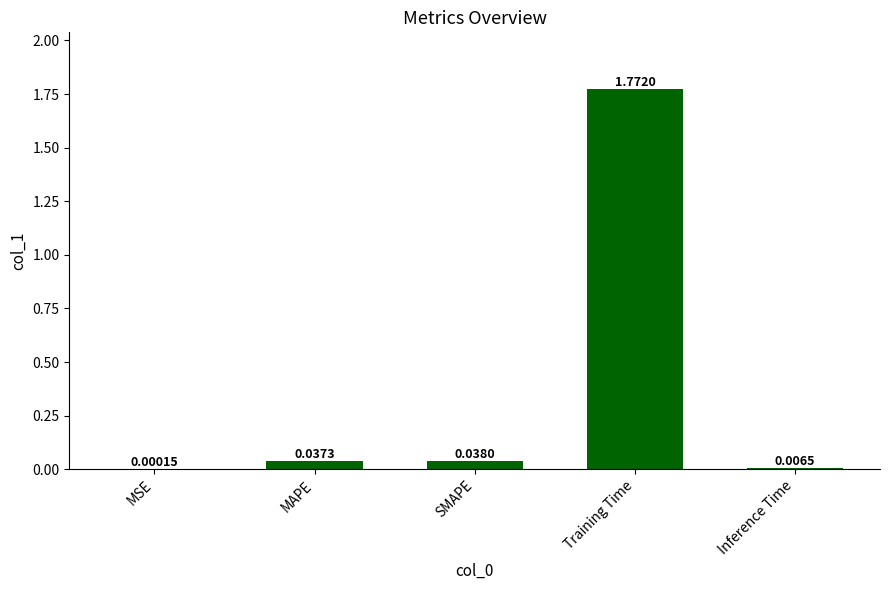

At which category does the chart reach its peak across all series?

Training Time